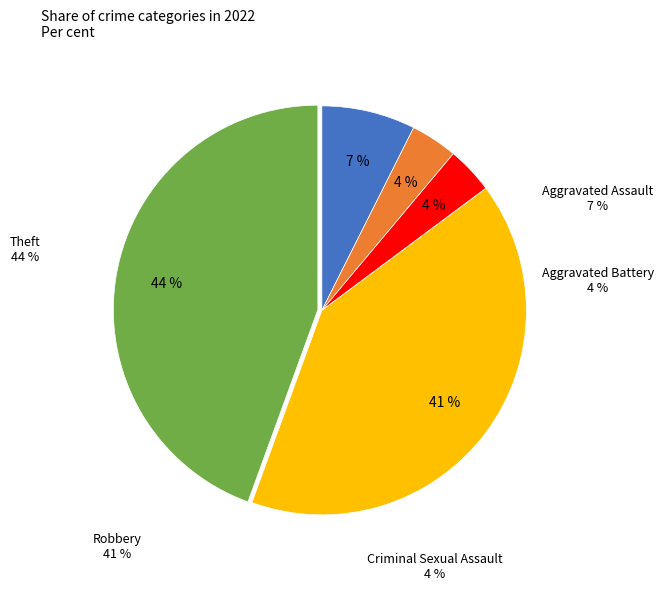

Rank the categories by value from lowest to highest.

Aggravated Battery, Criminal Sexual Assault, Aggravated Assault, Robbery, Theft